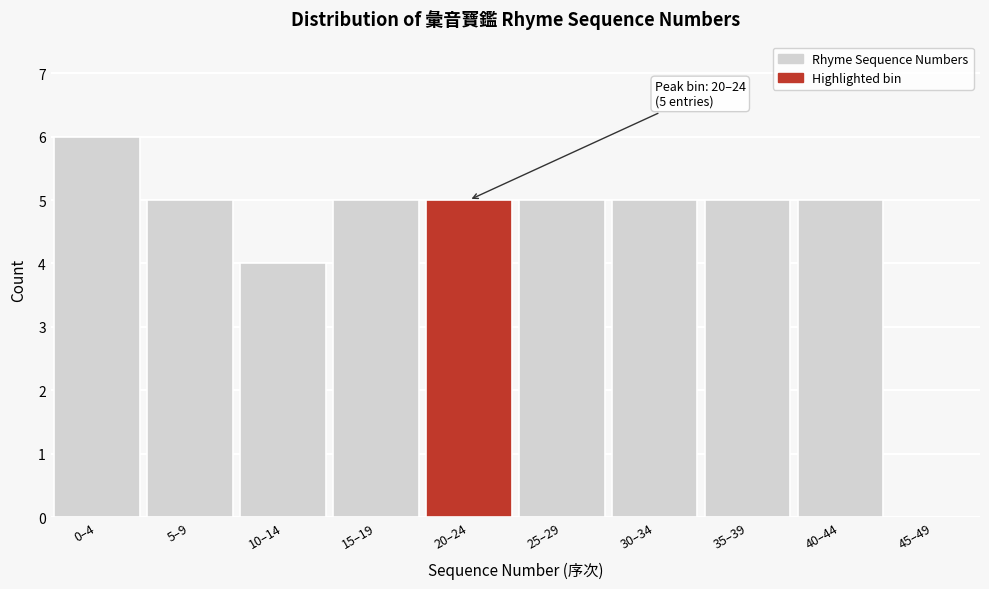

Reading right to left, transcribe all the data shown in this chart.

45–49=0	40–44=5	35–39=5	30–34=5	25–29=5	20–24=5	15–19=5	10–14=4	5–9=5	0–4=6